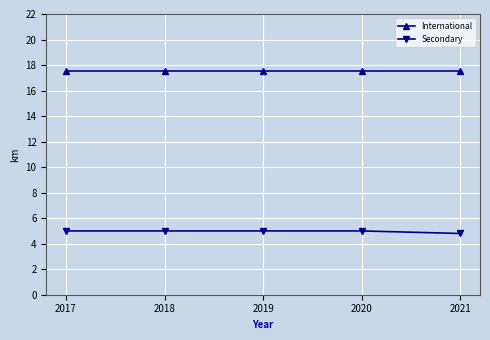

Which series has the largest total across all categories?

International